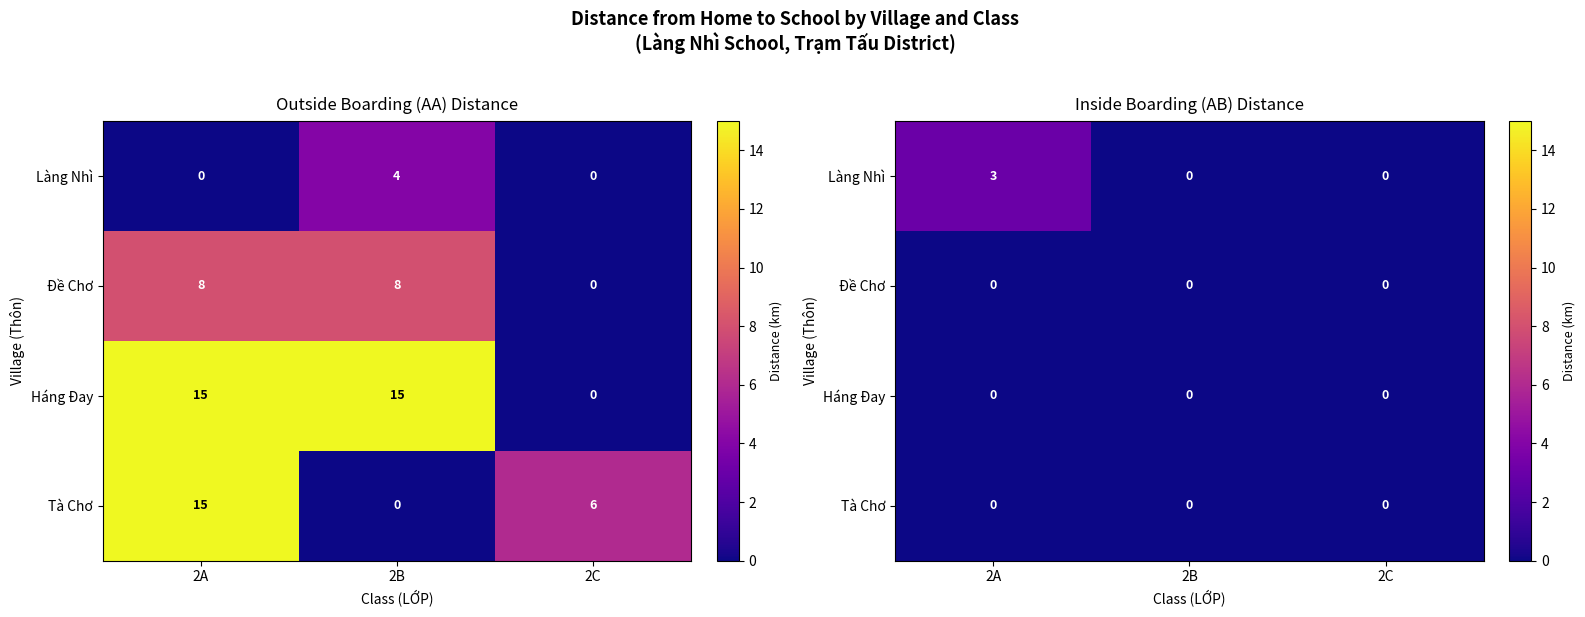

Between 2B and 2A, which is larger?

2A